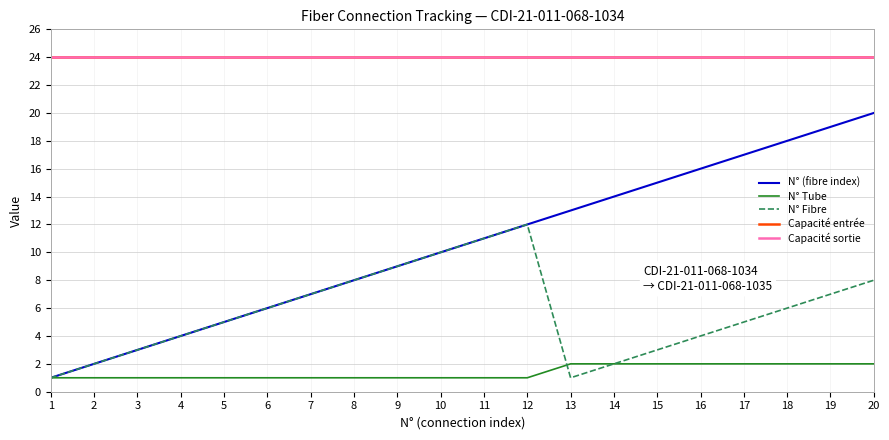

Is this an area chart (filled region under the line)?

No